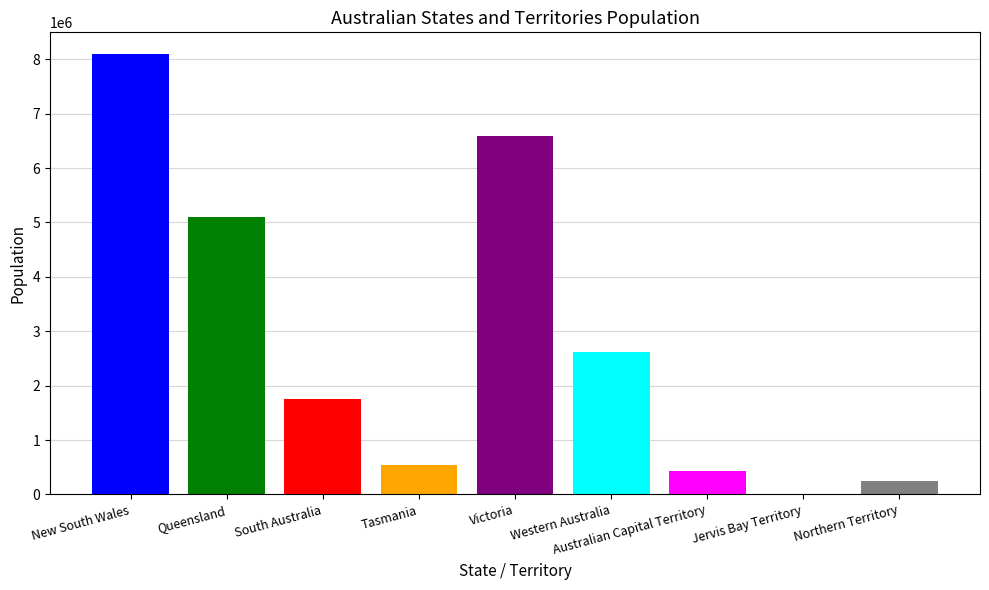

Rank the categories by value from lowest to highest.

Jervis Bay Territory, Northern Territory, Australian Capital Territory, Tasmania, South Australia, Western Australia, Queensland, Victoria, New South Wales